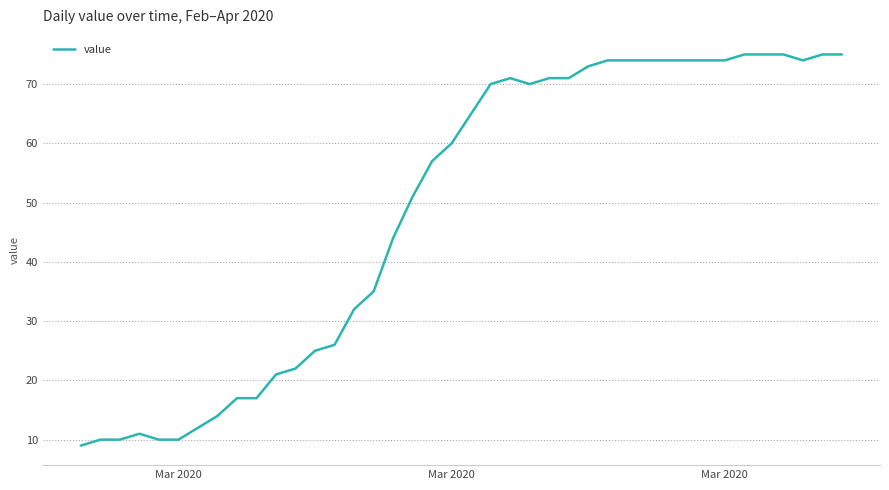

What is the minimum value shown in the chart?

9